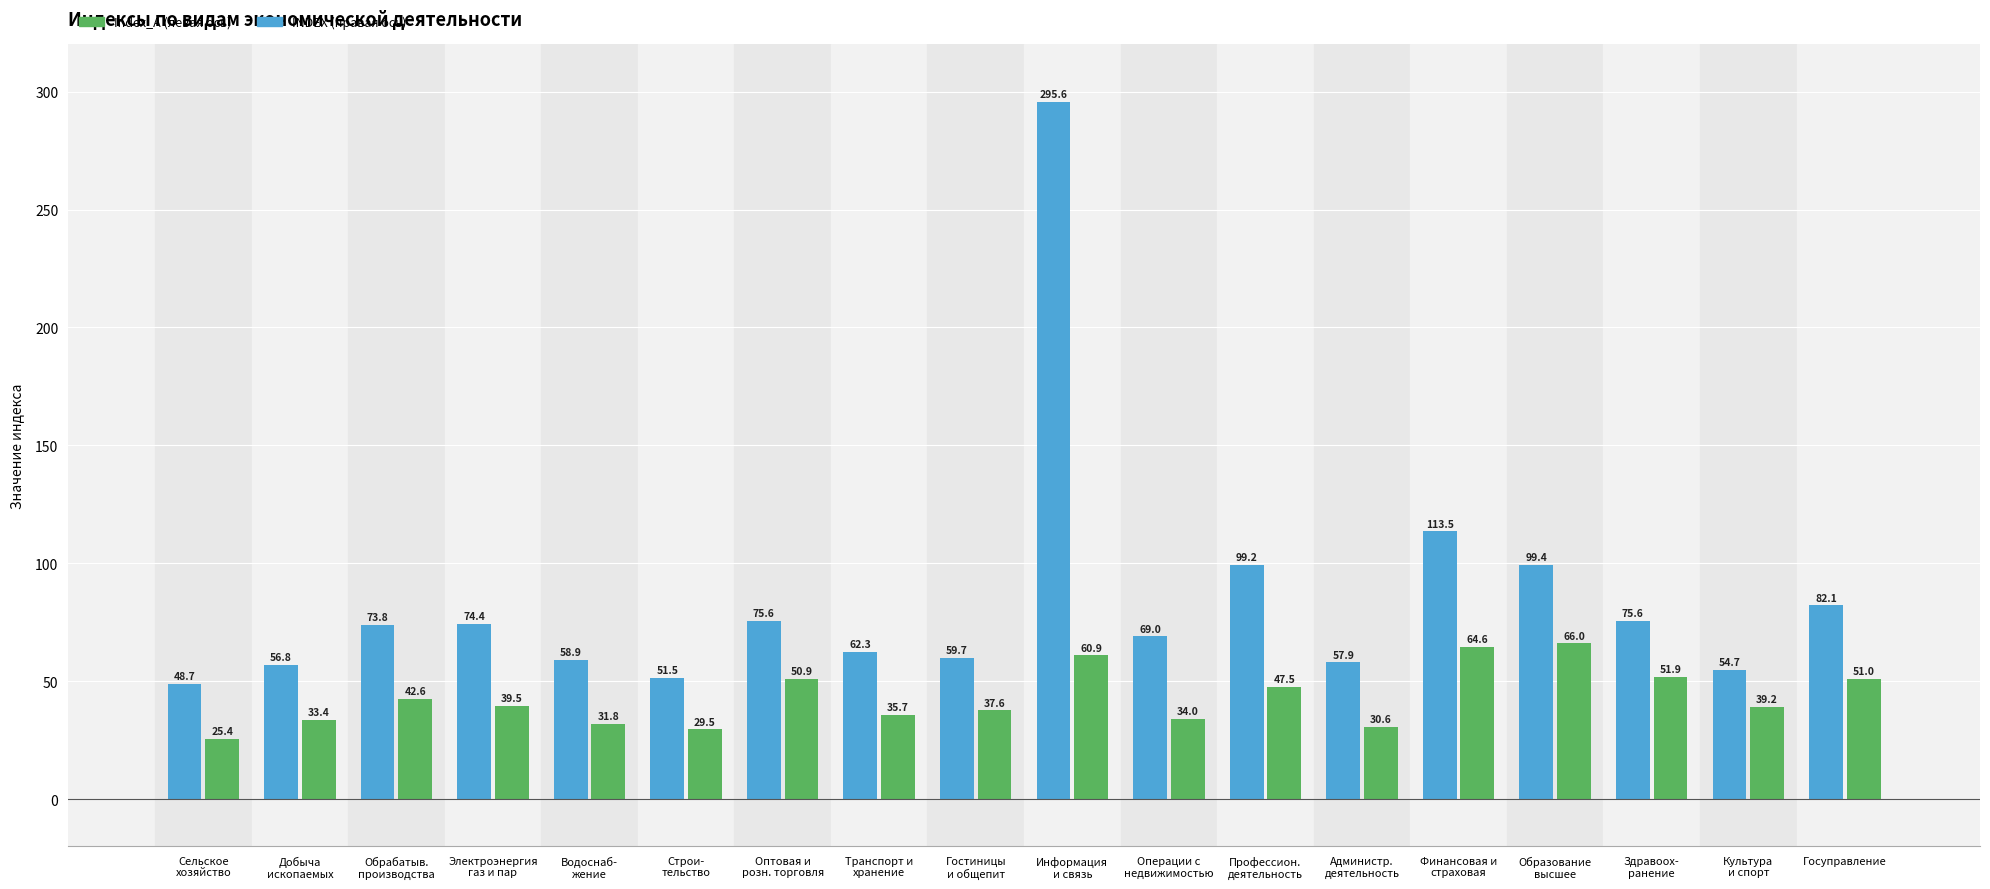

What is the minimum value shown in the chart?

25.4